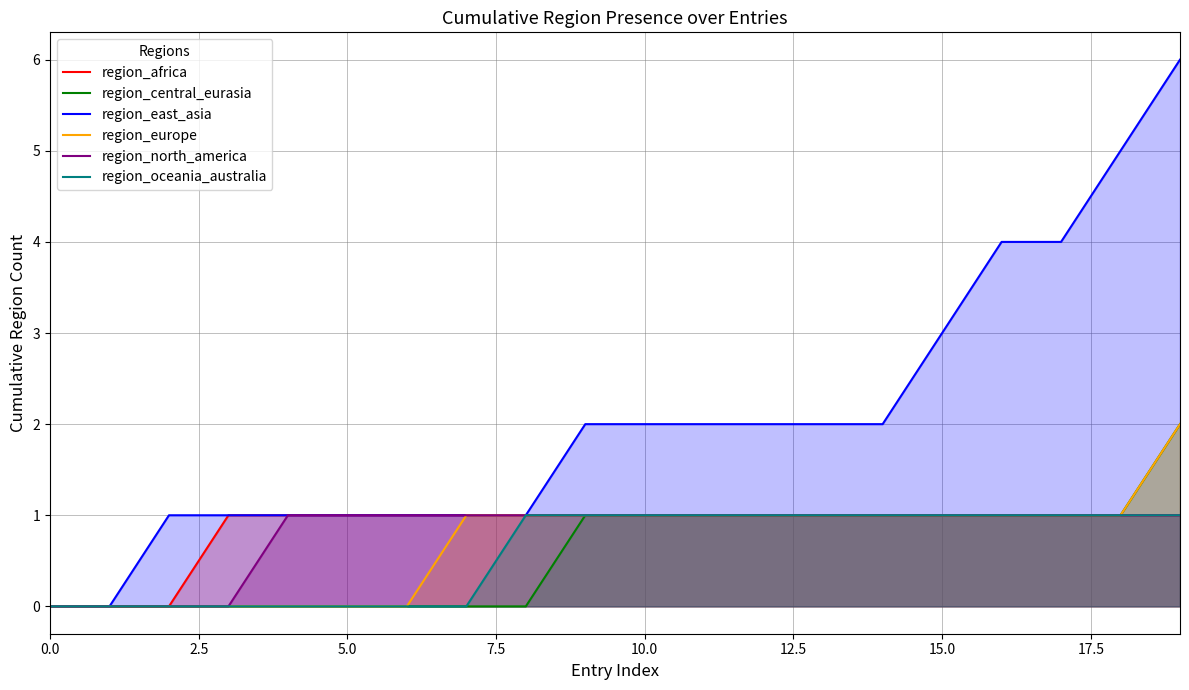

What is the difference between the second highest and second lowest values in the region_africa series?

1